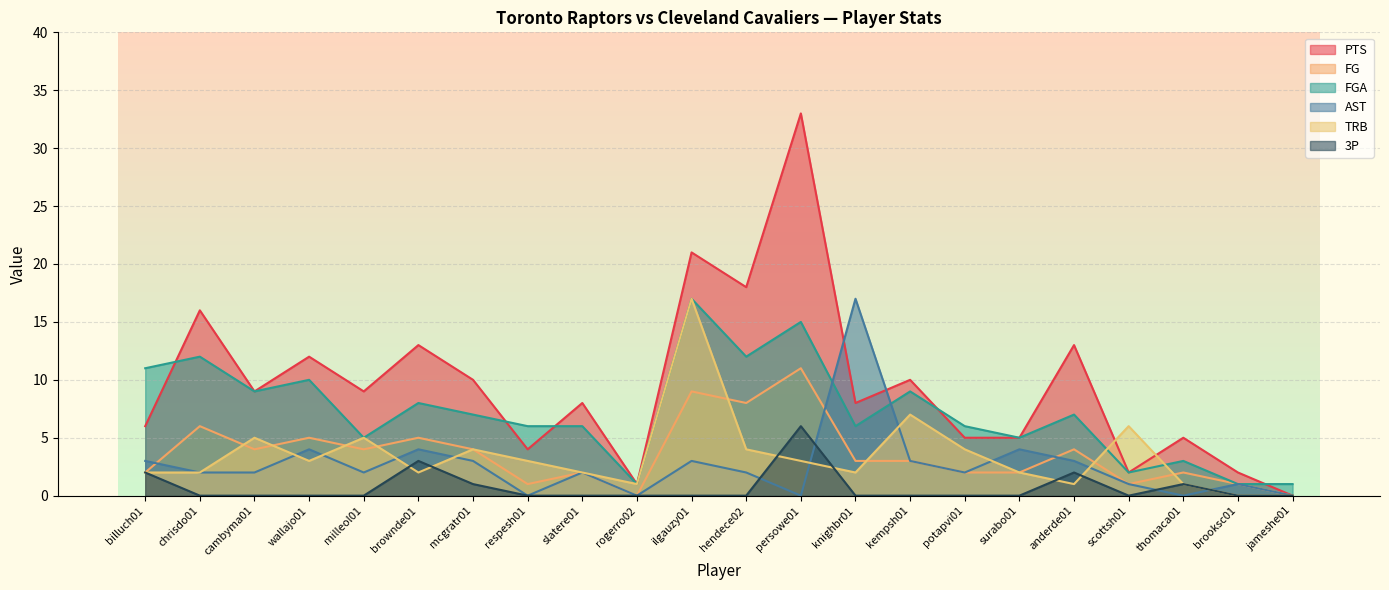

What value does the 3P series have at anderde01?

2